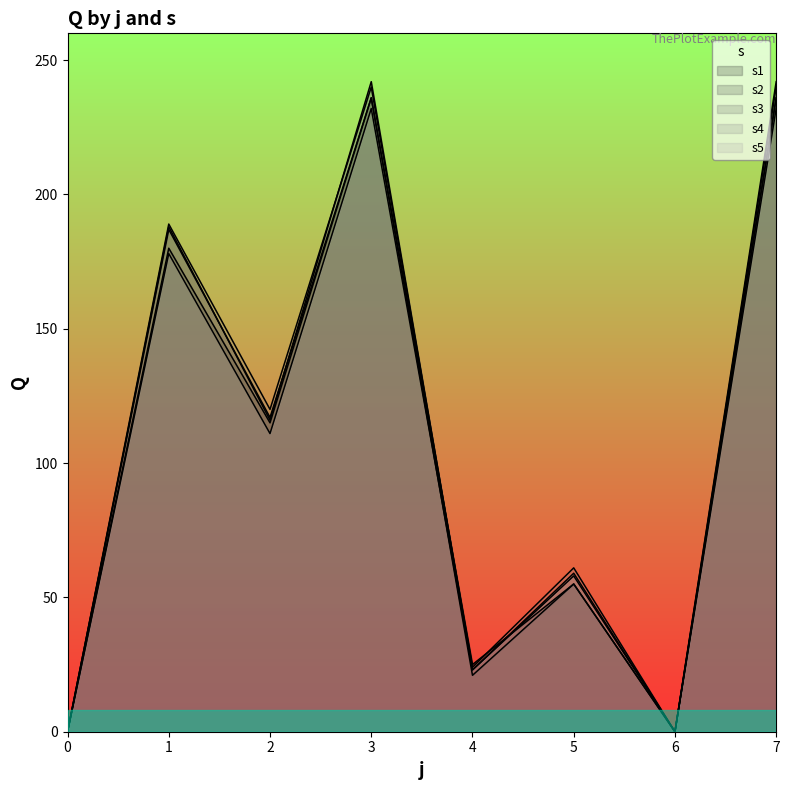

At which label does s3 reach its peak?

3